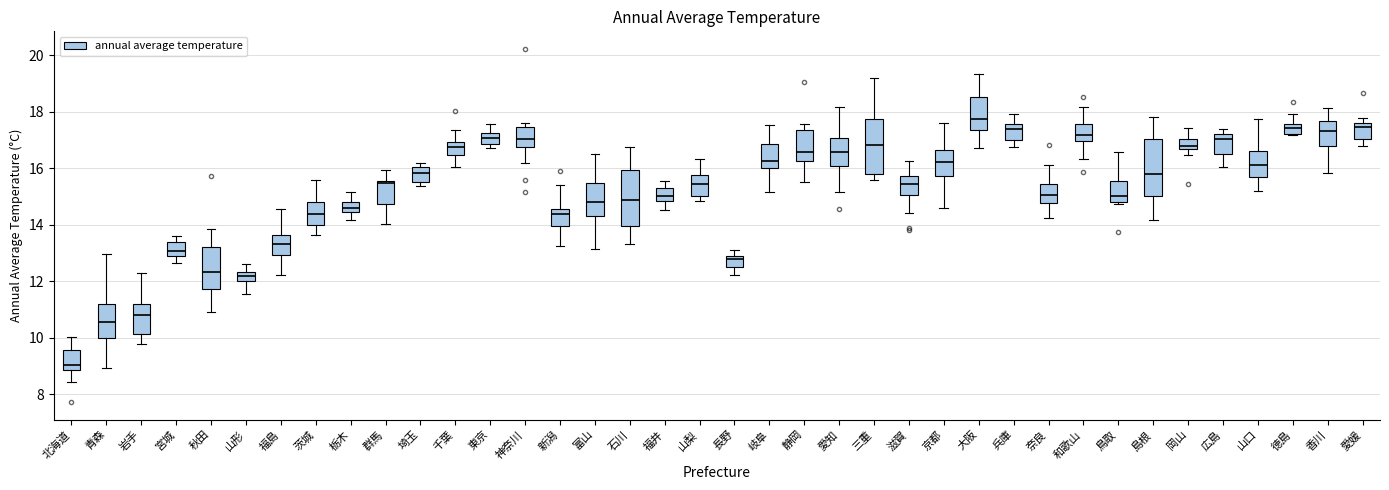

Where does the lower whisker of the box for 滋賀 end on the y-axis? The values are not printed on the chart, so give them approximately, as read against the axis.

14.4